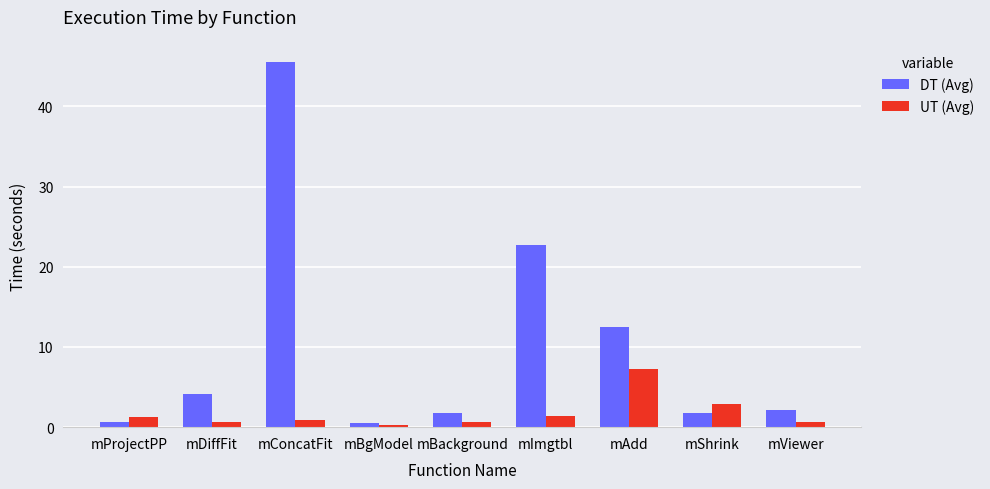

Is it true that DT (Avg) equals 19.2 at mConcatFit?

False